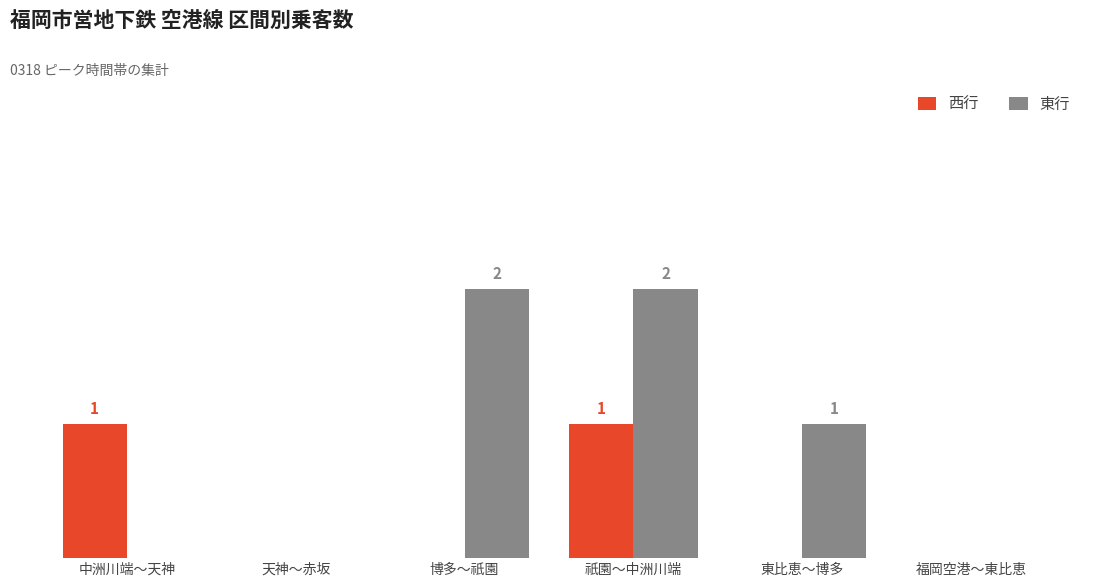

Does the chart contain stacked bars?

No